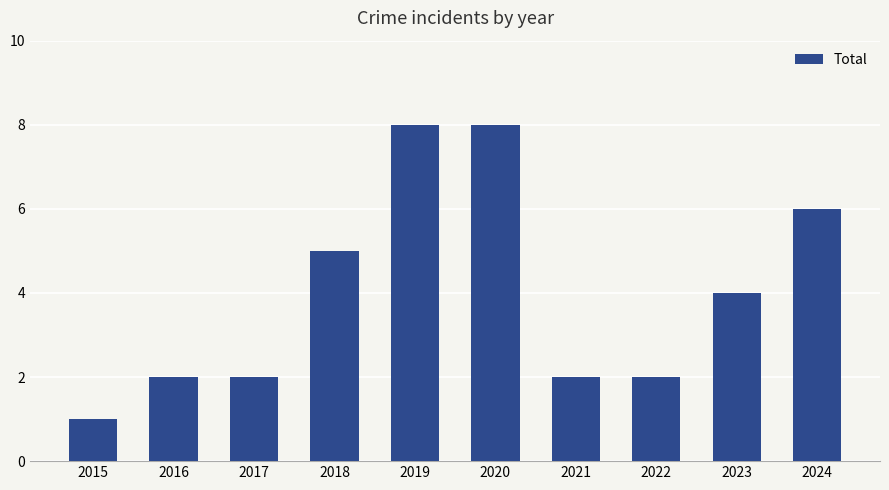

The chart shows a value of 2 at 2019. True or false?

False